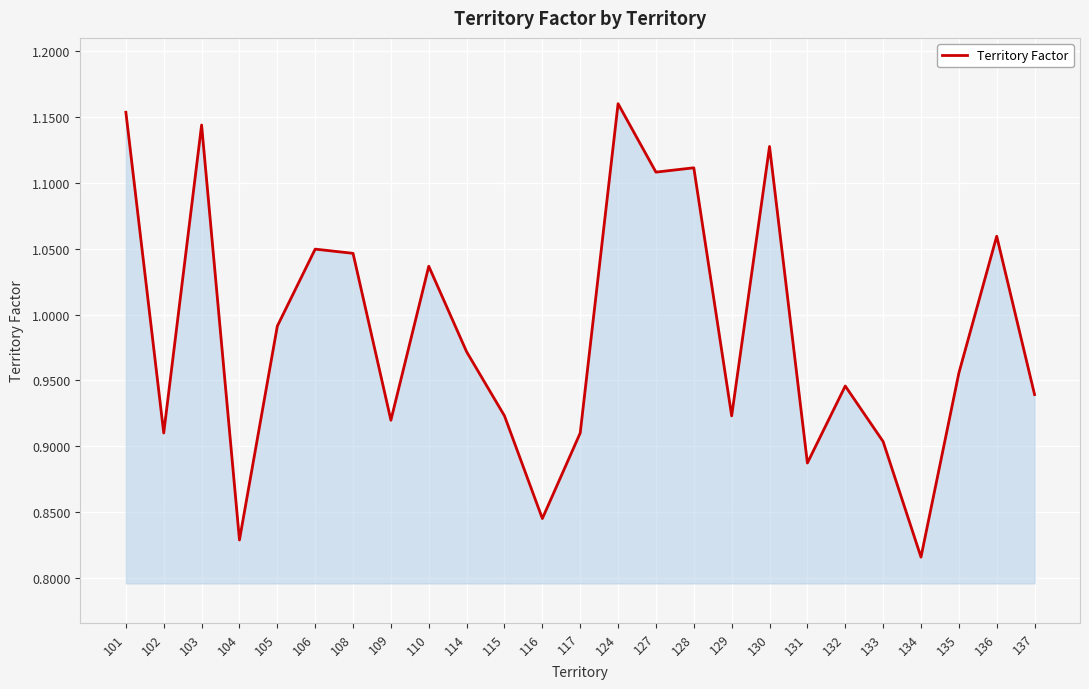

What is the difference between the values at 104 and 110?

0.2